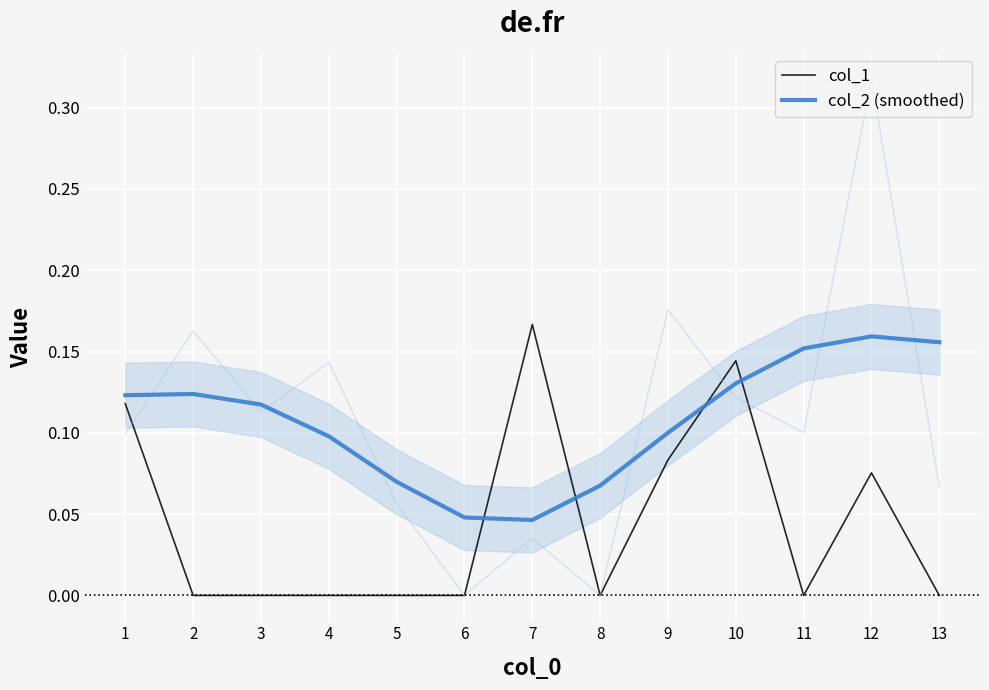

Which series changed the most between 1 and 10?

col_1